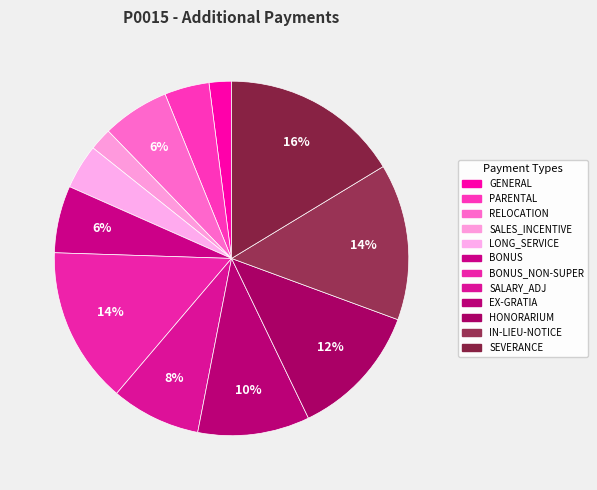

Is there any slice that represents more than half of the pie?

No